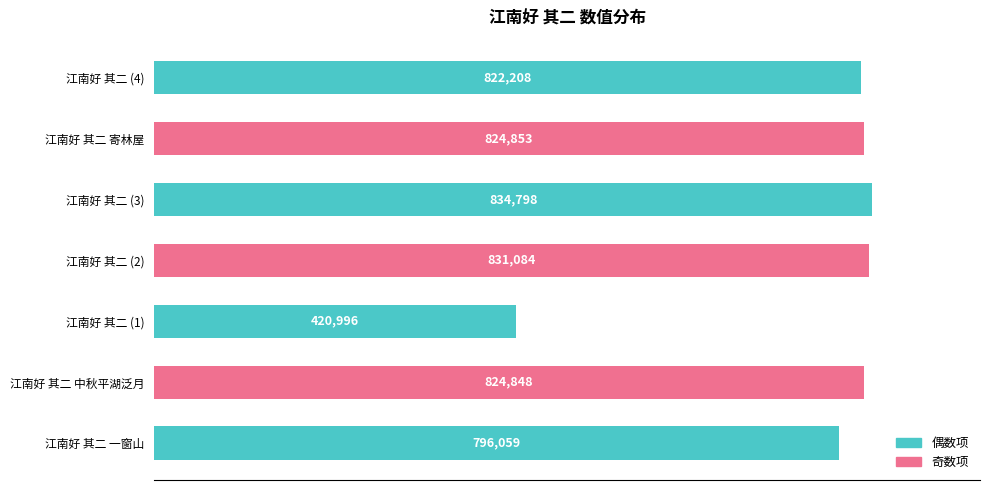

What is the difference between the maximum and minimum values?

413802